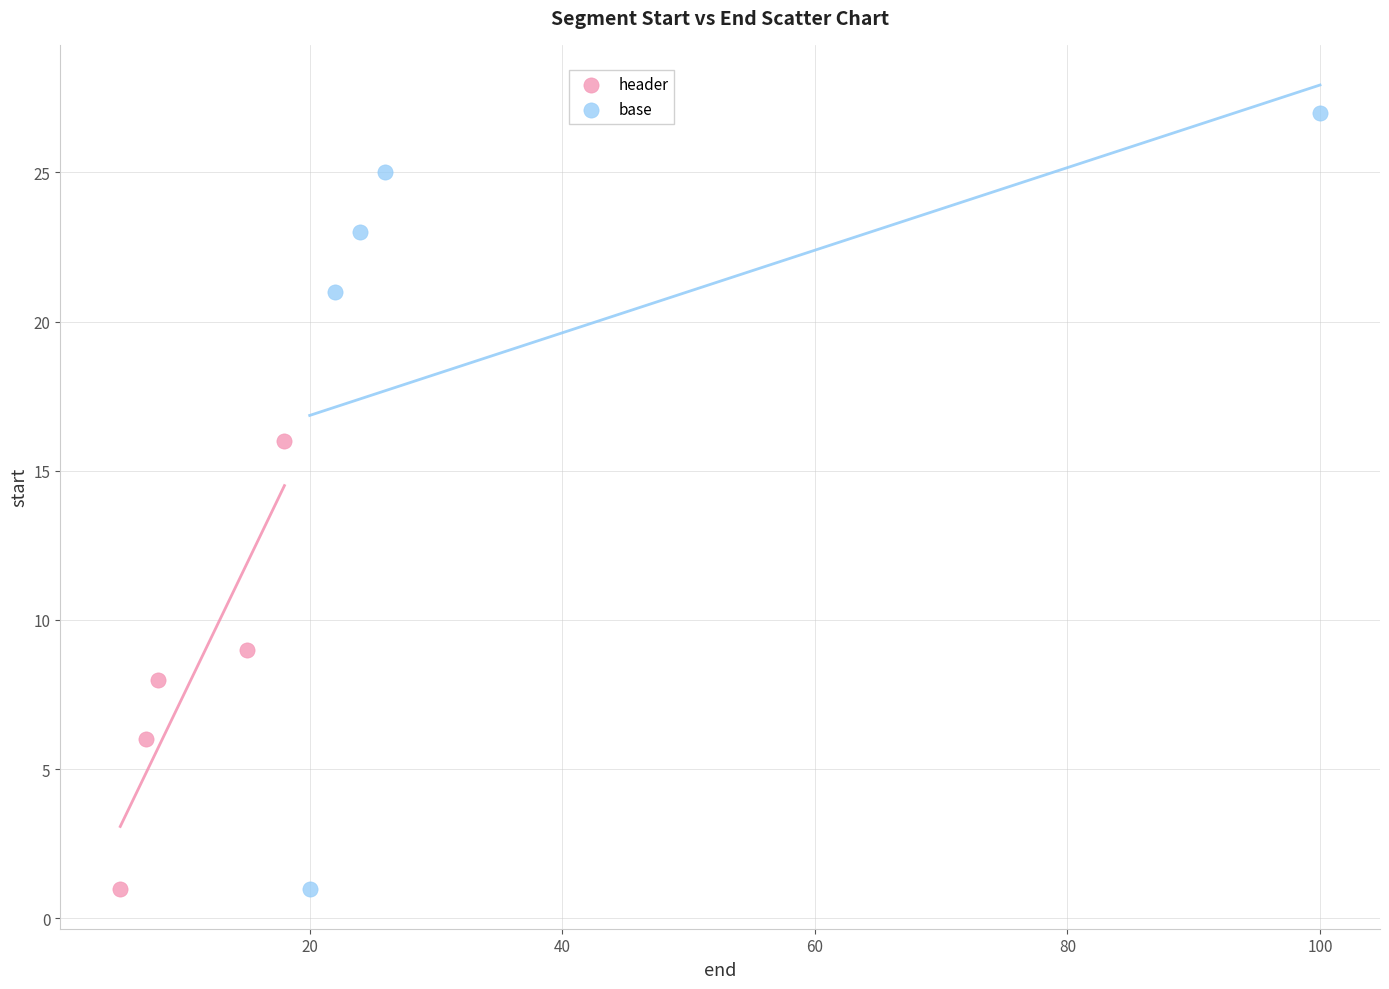

Which series reaches the maximum Y coordinate?

base